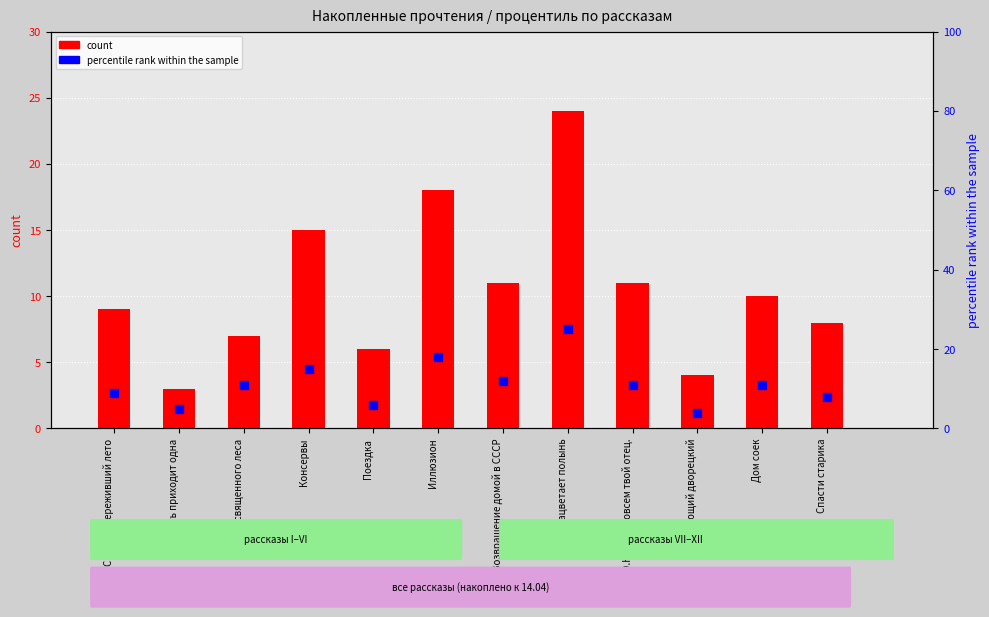

What is the total value across all series at Снежок, переживший лето?

18